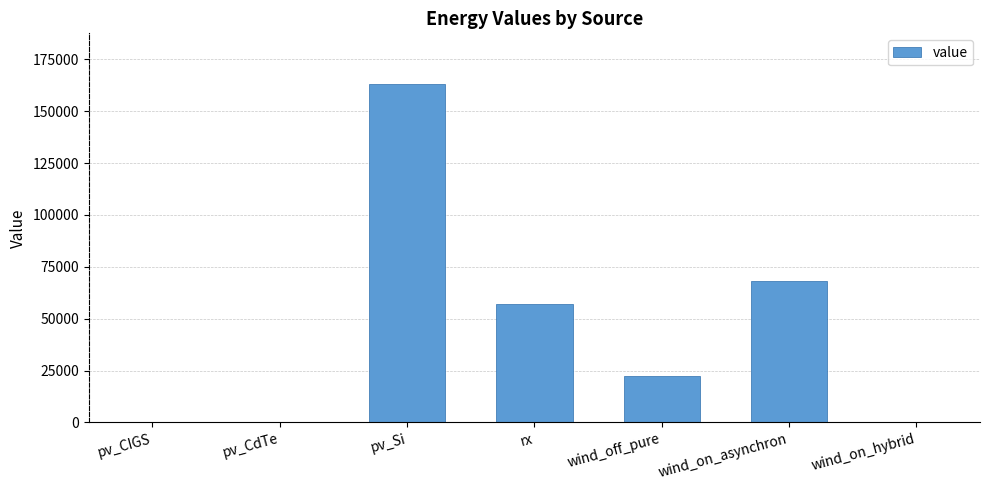

Reading left to right, extract all data points from this chart.

0.0	0.0	163025.4	57169.5	22500.0	67997.6	0.0